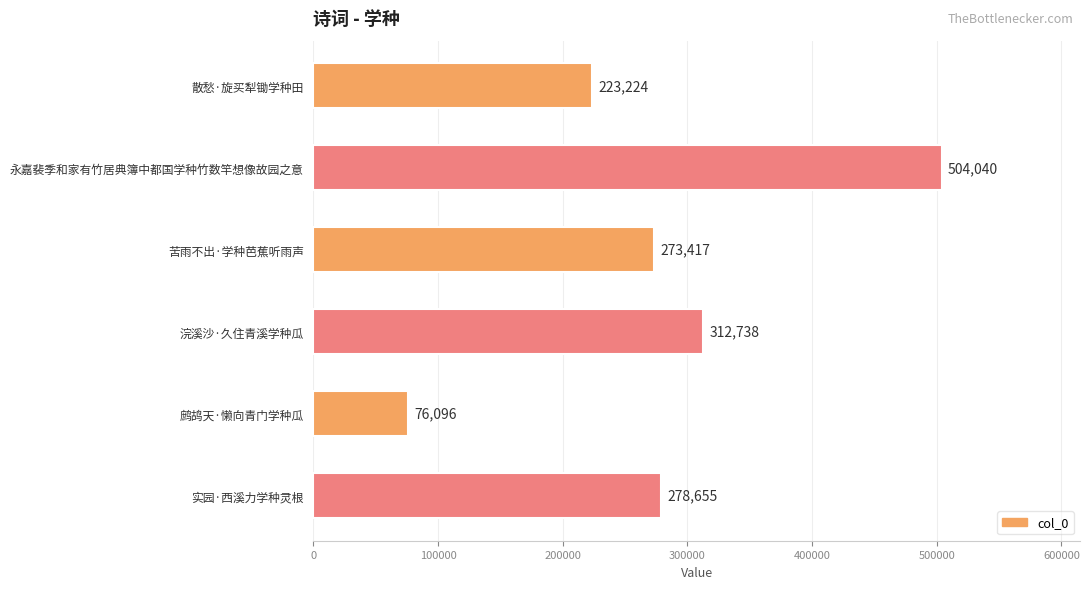

What is the difference between the values at 实园·西溪力学种灵根 and 鹧鸪天·懒向青门学种瓜?

202559